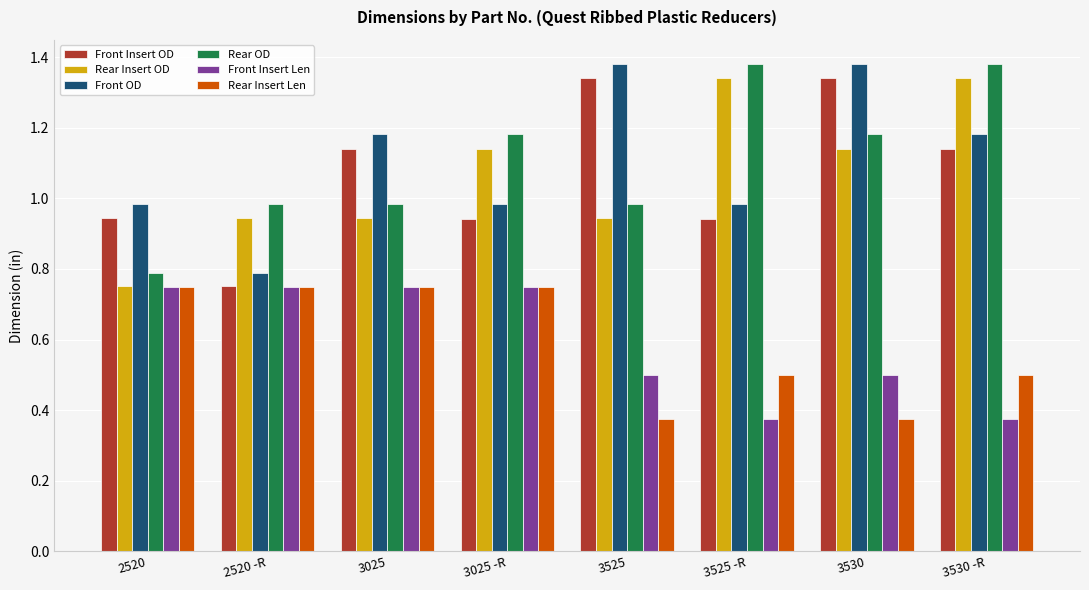

At how many categories does at least one series exceed 1?

6